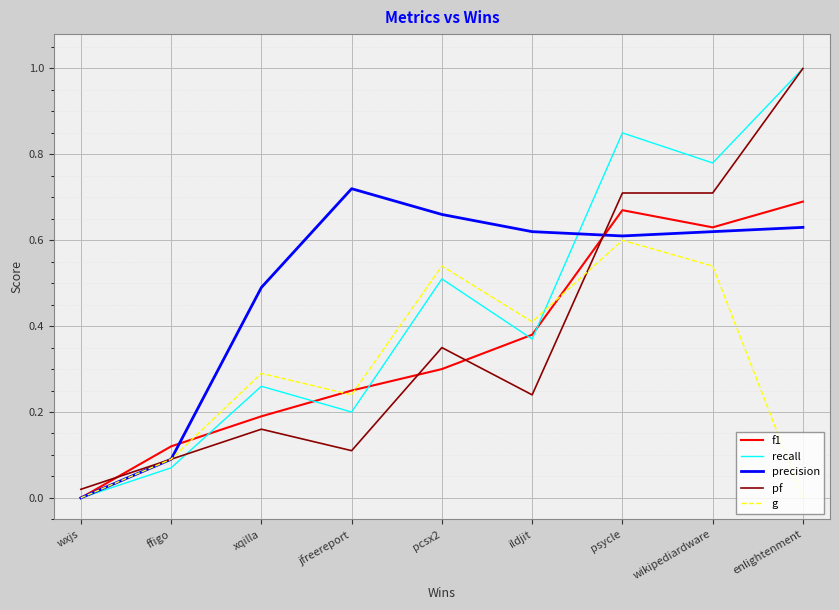

Which series has the widest spread of values?

recall